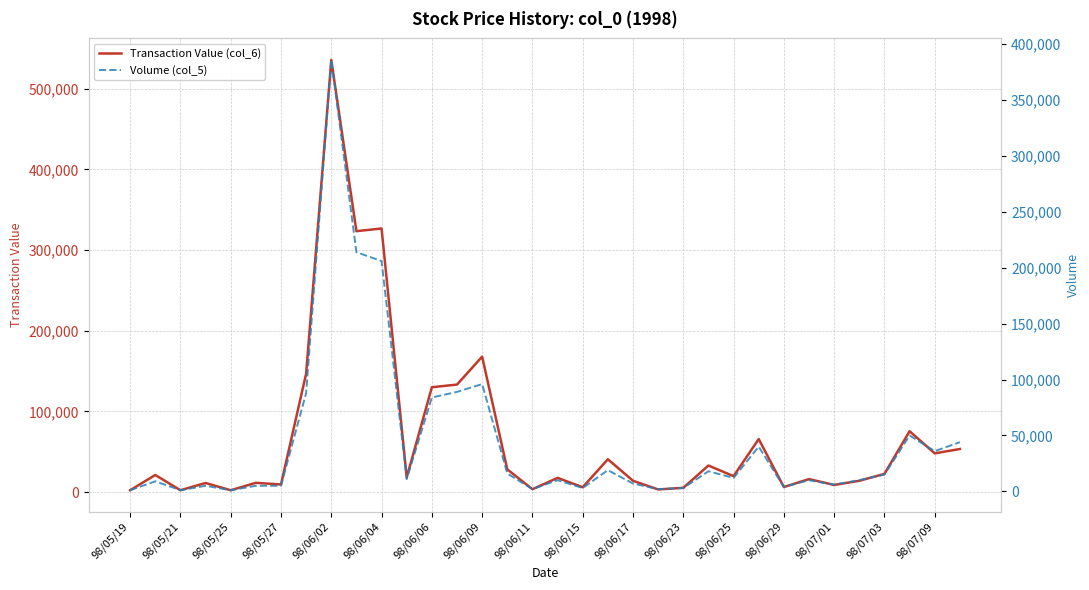

At how many categories does at least one series exceed 444874?

1